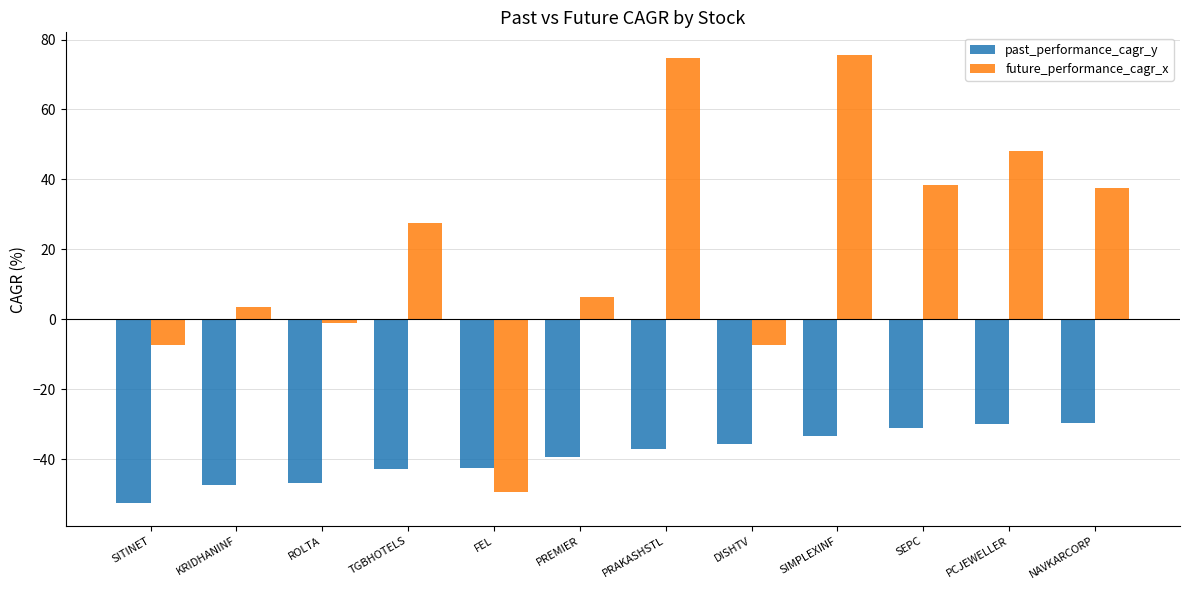

True or false: past_performance_cagr_y has a value of -37.2 at PRAKASHSTL.

True